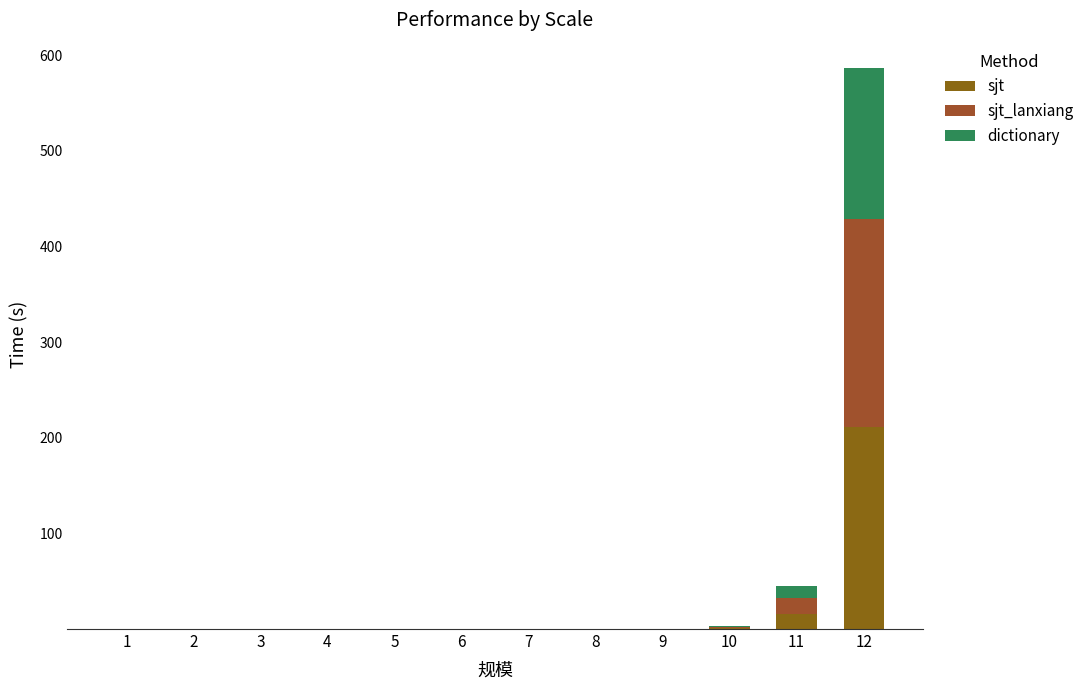

Rank the series by their maximum value, from highest to lowest.

sjt_lanxiang, sjt, dictionary